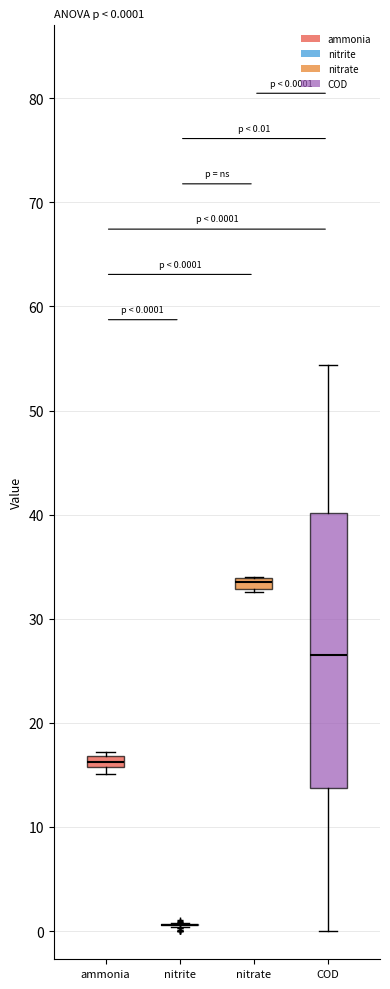

Comparing the boxes themselves (not the whiskers), which one is the tallest?

COD